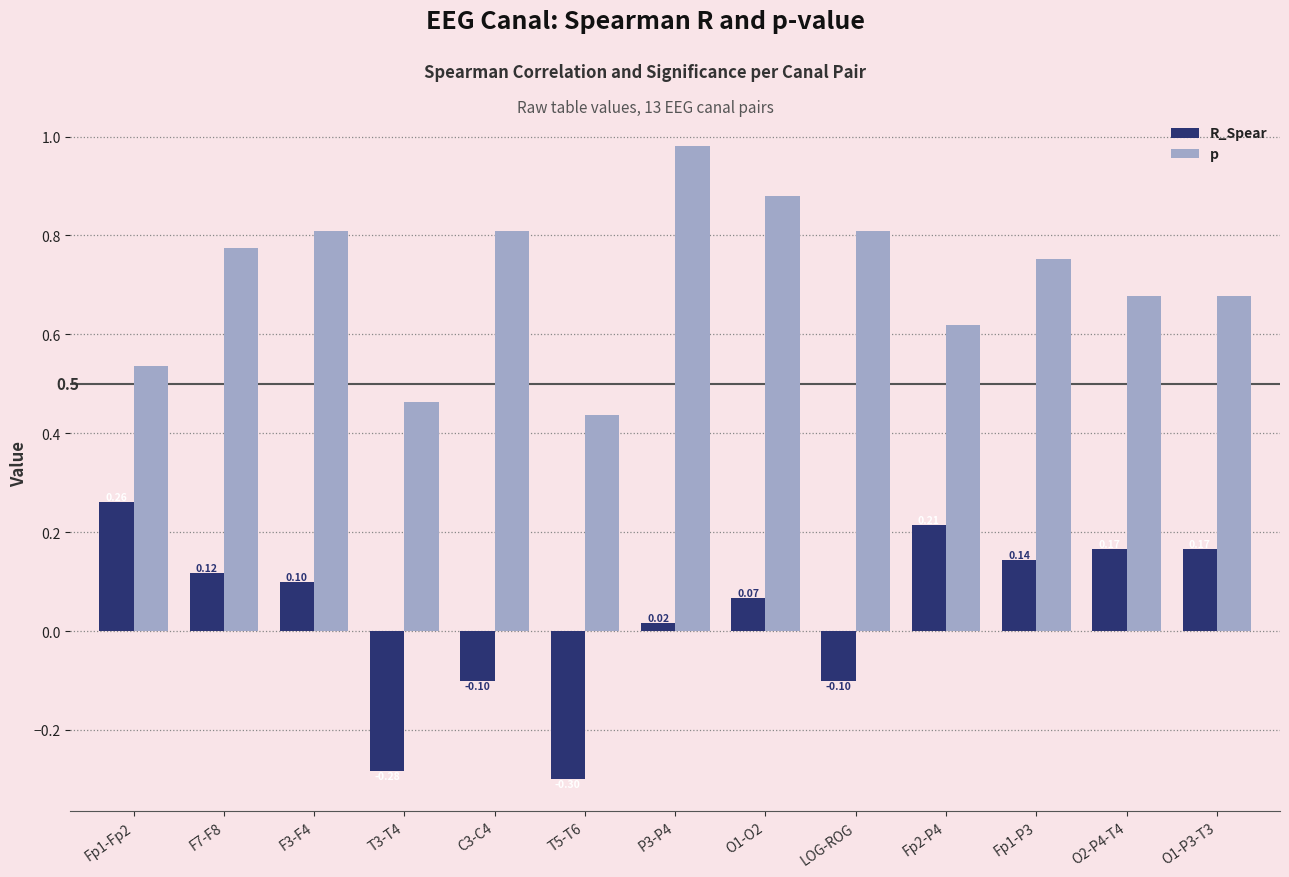

Which series has the widest spread of values?

R_Spear